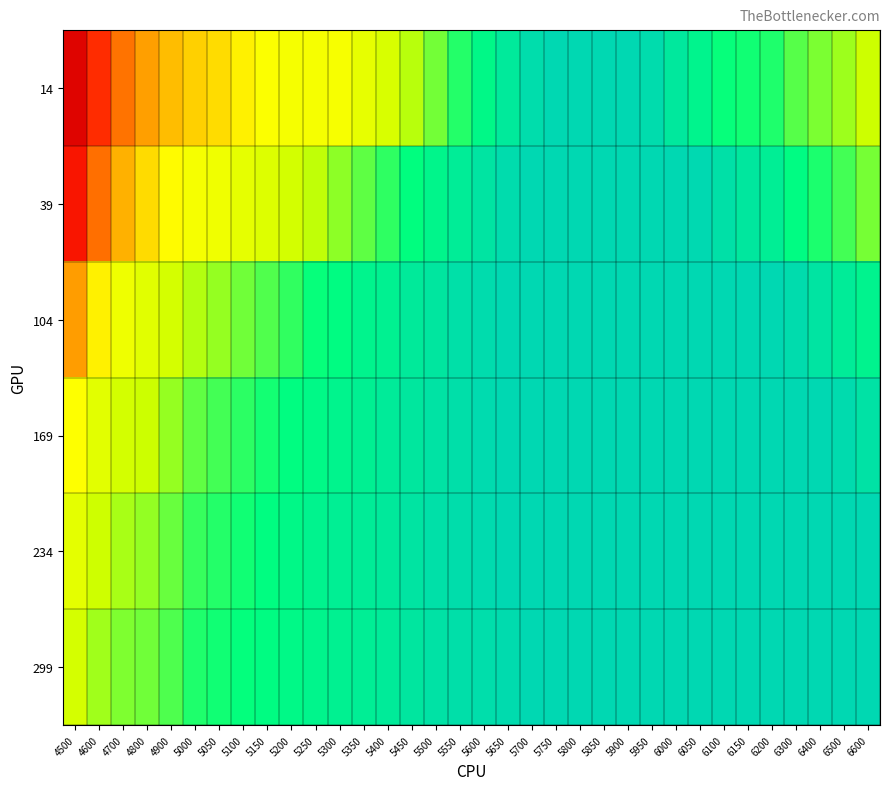

What is the difference between the highest and lowest values at 5300?

0.3